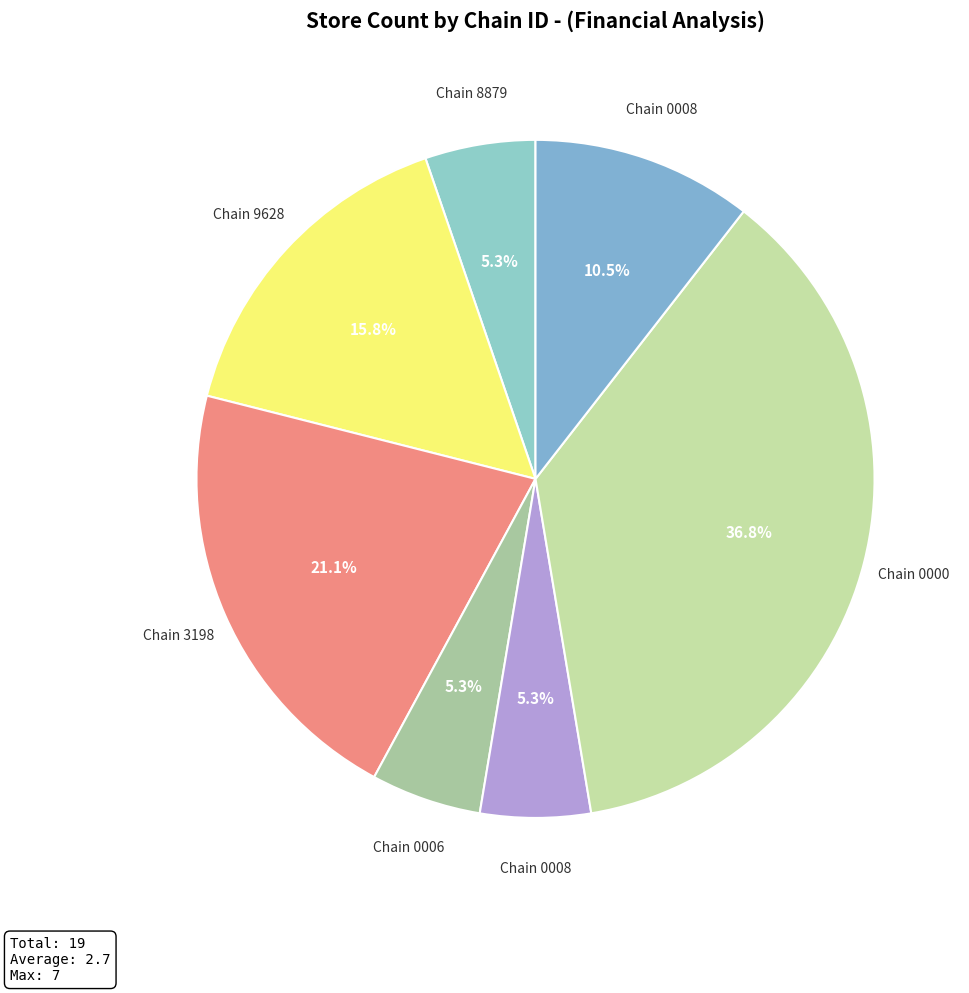

Rank the categories by value from lowest to highest.

7290058108879, 7290526500006, 7290700100008, 7291059100008, 7290058159628, 7290058173198, 7290785400000